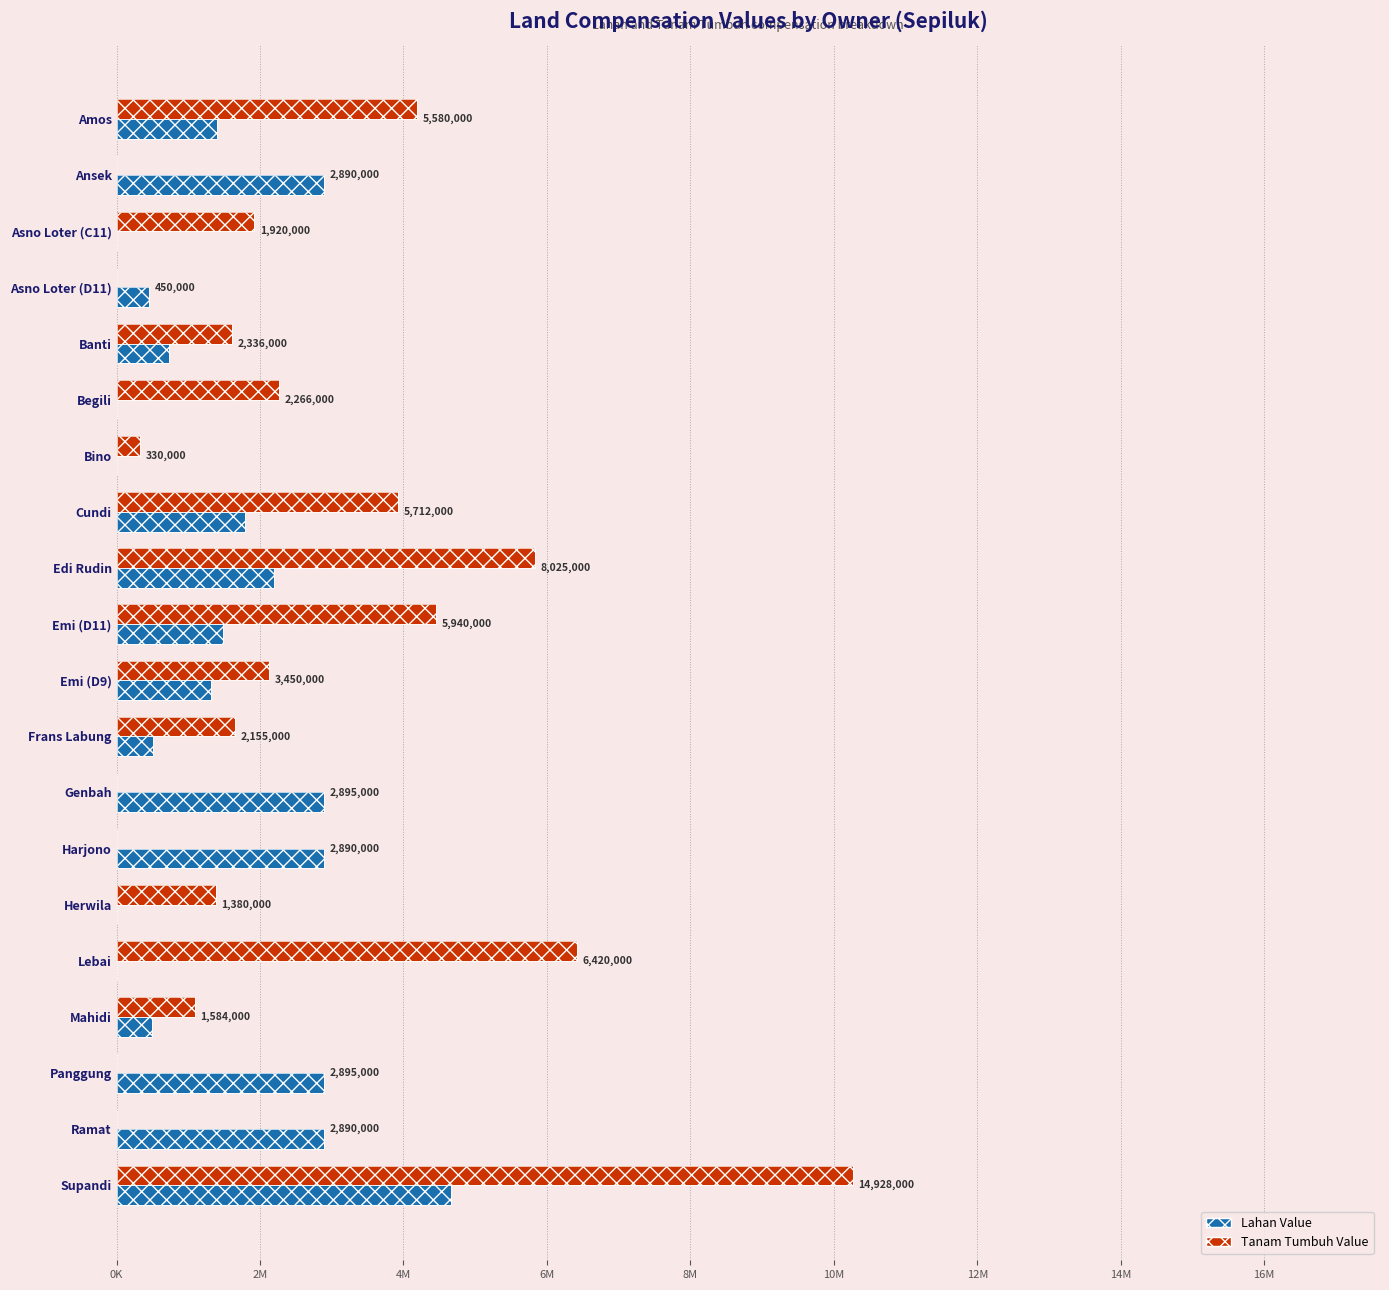

What value does the Lahan Value series have at Ramat?

2890000